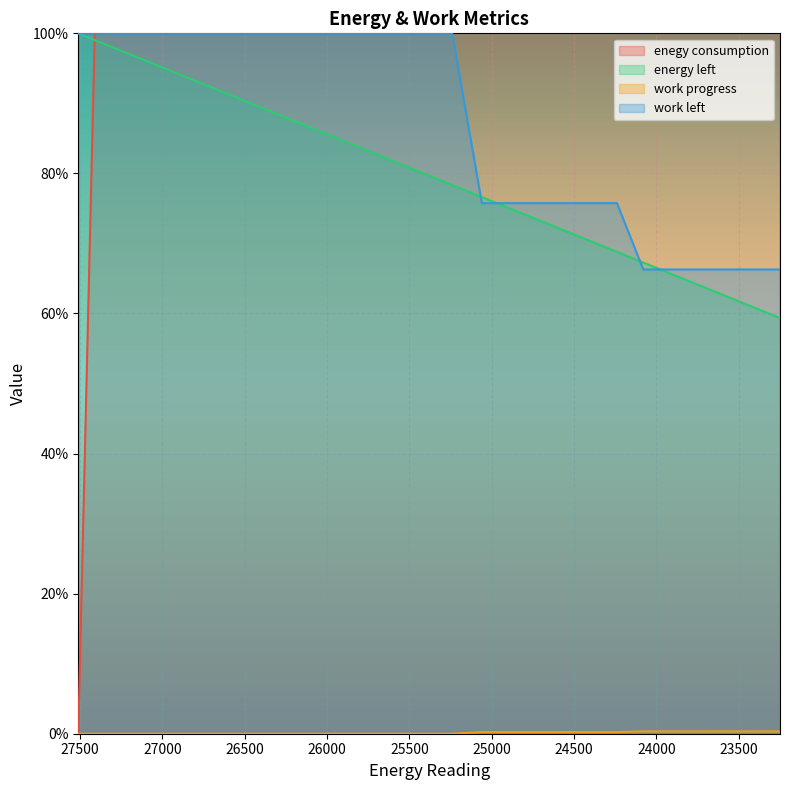

Where is work left nearest to the value 83?

25060